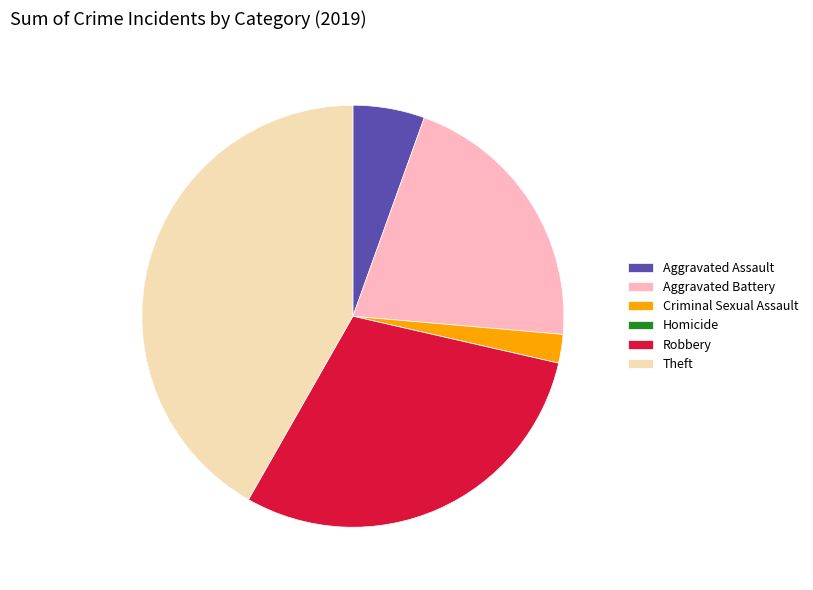

Between Aggravated Battery and Criminal Sexual Assault, which is larger?

Aggravated Battery